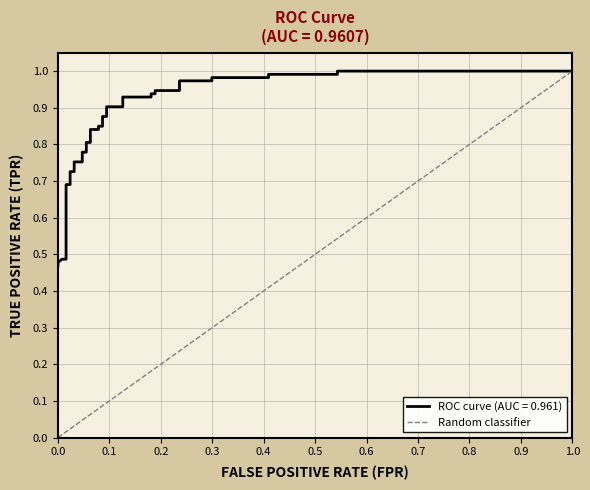

What is the greatest value displayed?

1.0